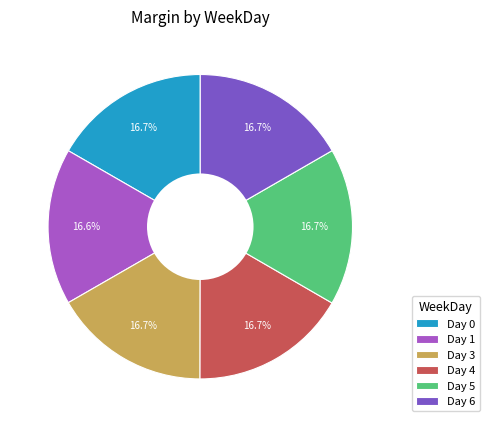

Is the sum of Day 1 and Day 0 greater than half?

No